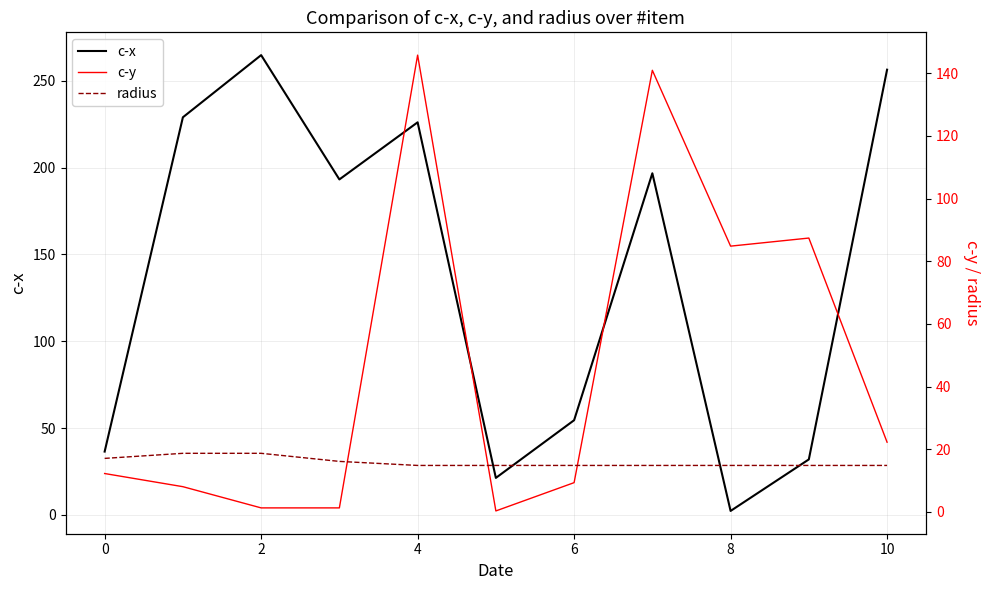

How many lines are shown in the chart?

3